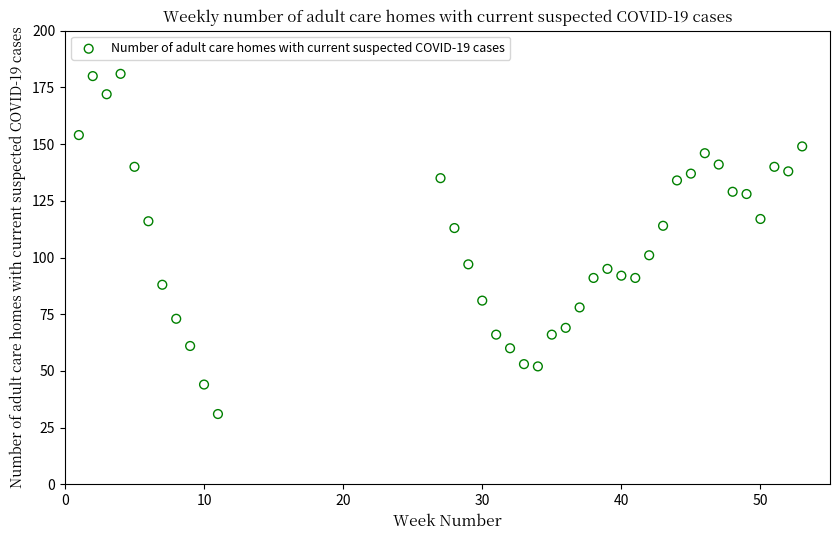

What is the range of X values (max minus min)?

52